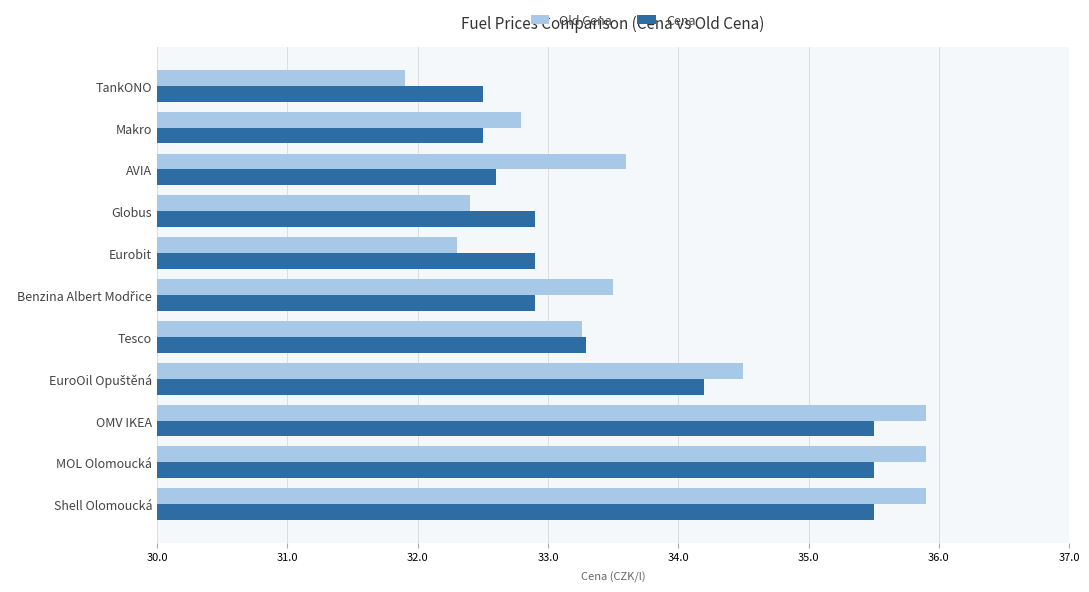

What is the sum of the Old Cena values at MOL Olomoucká and Makro?

68.7